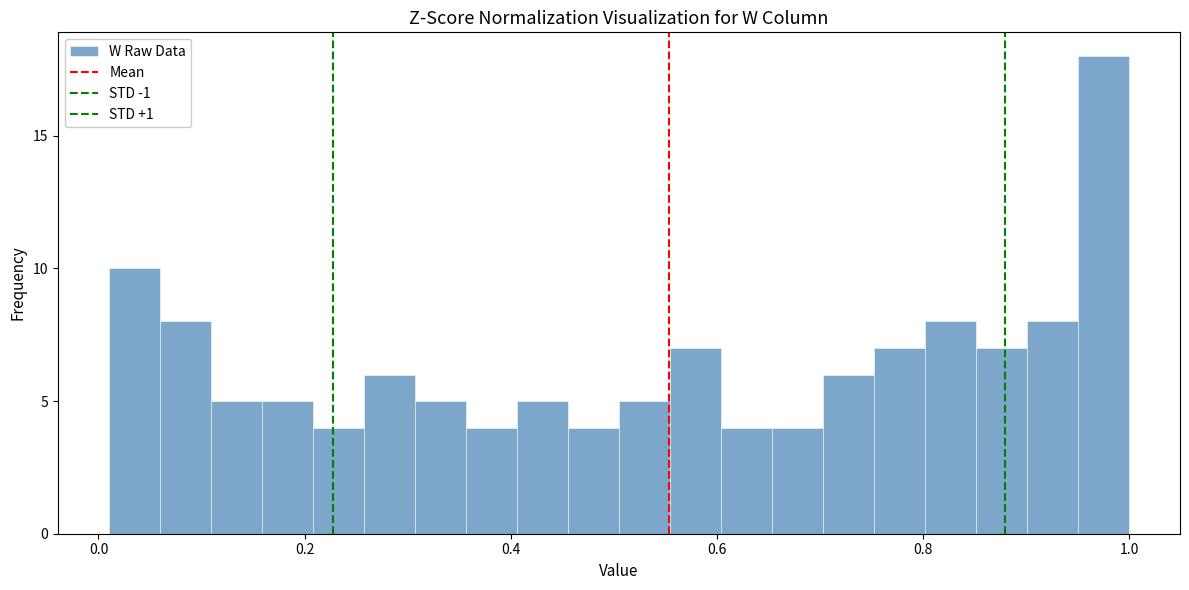

Around what value on the x-axis is the tallest bar? Give the approximate position of its centre, as read against the axis.

0.98